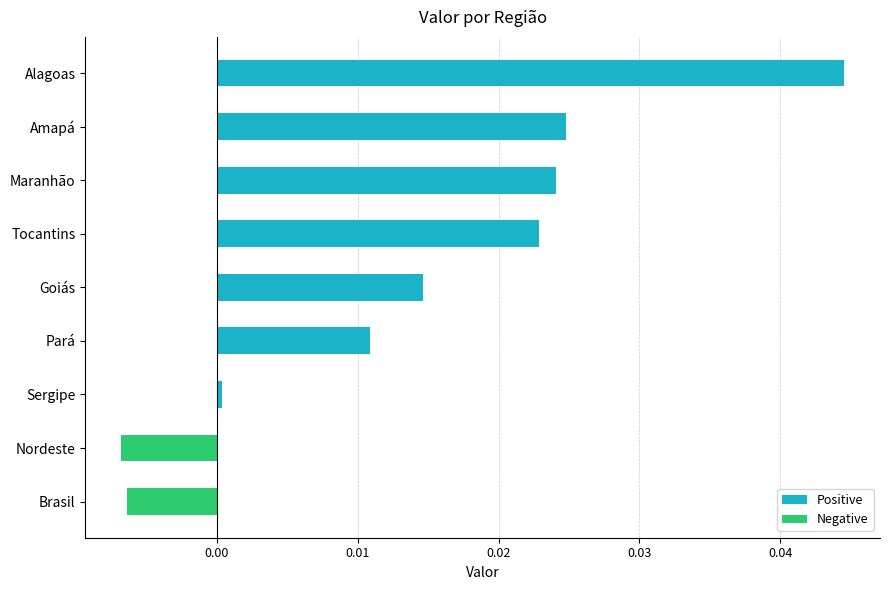

True or false: the data shows 0.0 at Amapá.

True